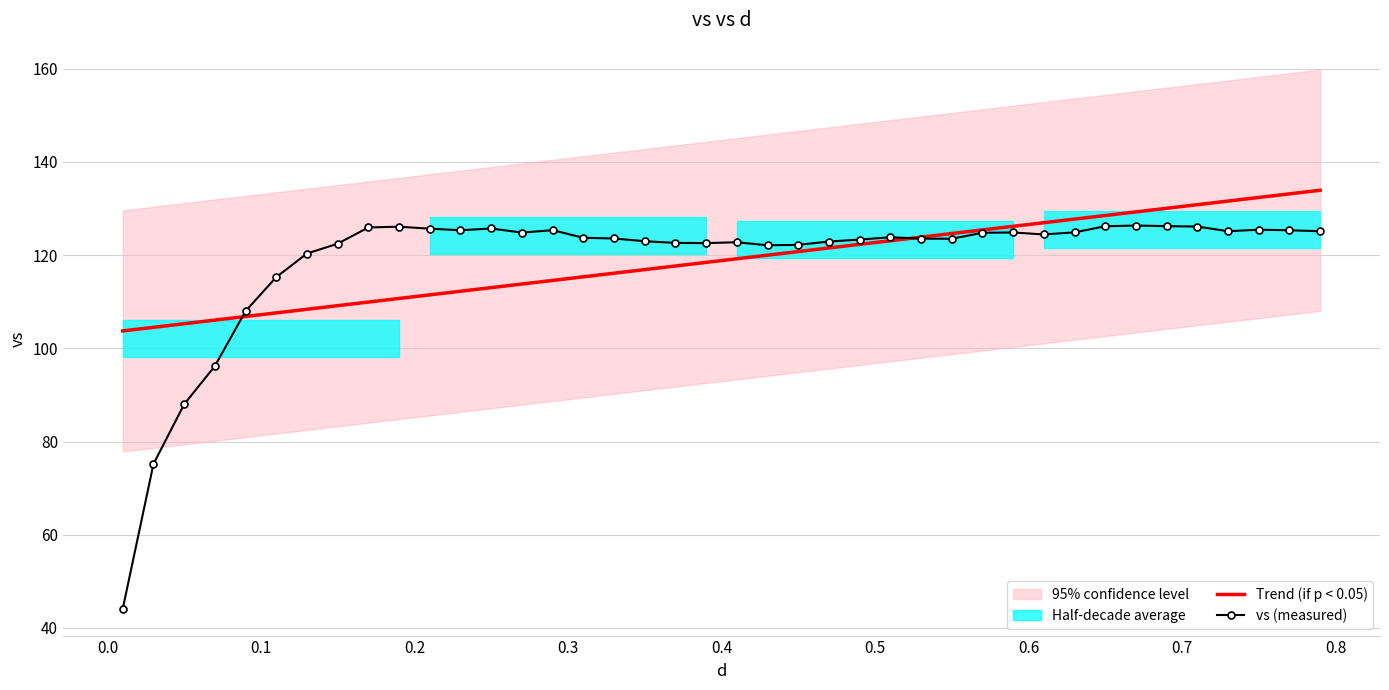

What is the minimum value for vs (measured)?

44.2